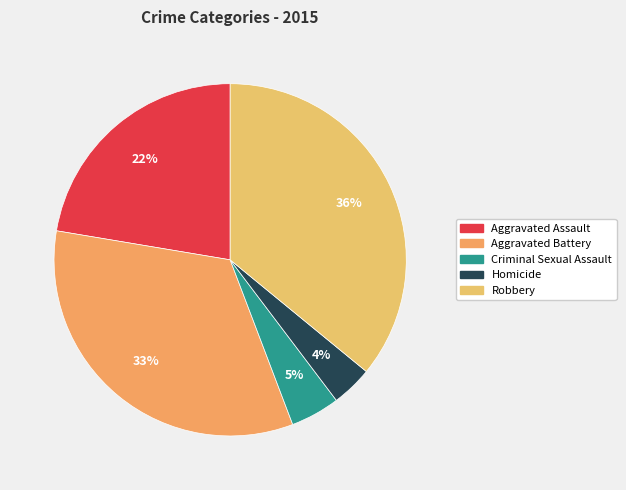

To the nearest percent, what percentage of the pie is Aggravated Assault?

22%